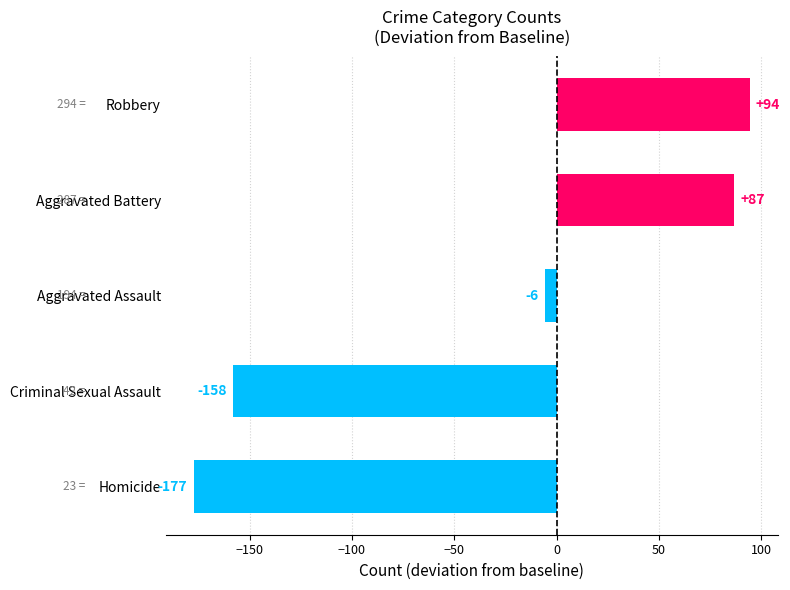

Where is the data nearest to the value -41?

Aggravated Assault